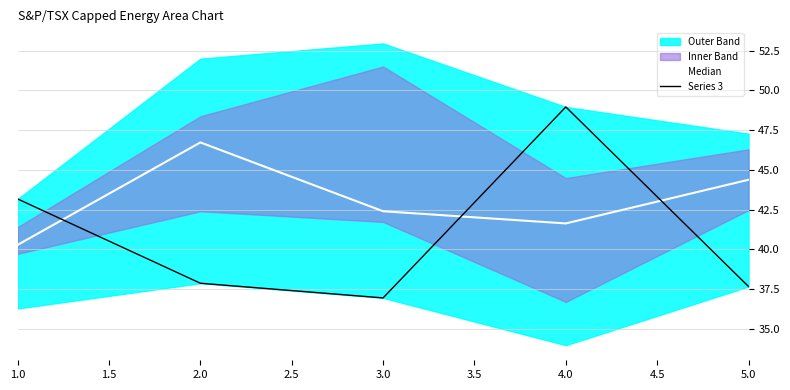

At which label is Median closest to 43?

3.0